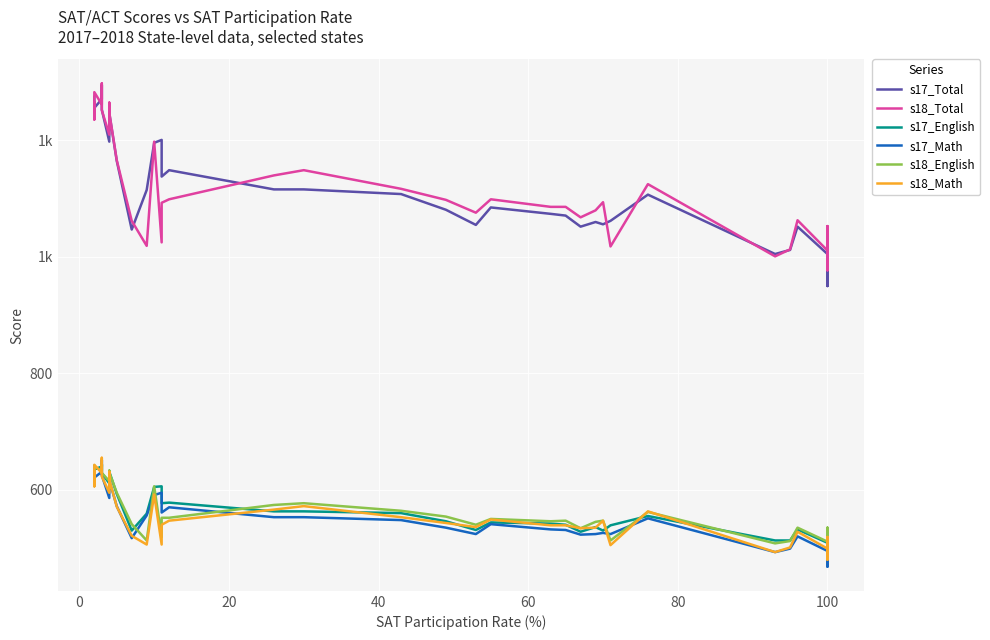

Reading left to right, what are all the values shown in this chart?

s17_Total: 1275	1242	1256	1271	1295	1253	1198	1260	1247	1165	1047	1115	1196	1201	1138	1149	1116	1116	1108	1081	1055	1085	1074	1071	1052	1060	1056	1062	1107	1005	1012	1052	1005	950	1041	996
s18_Total: 1265	1236	1283	1262	1298	1252	1210	1265	1248	1166	1062	1019	1198	1025	1093	1099	1140	1149	1117	1098	1076	1099	1086	1086	1068	1080	1094	1018	1125	1001	1013	1063	1011	977	1053	998
s17_English: 641	634	635	640	644	629	611	632	631	593	530	559	605	606	577	578	563	563	560	546	531	544	542	540	528	536	530	539	555	513	513	532	509	482	530	503
s17_Math: 635	607	621	631	651	625	586	628	616	572	517	556	591	595	561	570	553	553	548	535	524	541	532	531	523	524	526	524	551	493	499	520	495	468	512	492
s18_English: 634	630	640	633	643	629	615	633	630	595	541	513	606	519	552	552	574	577	564	554	540	550	546	547	534	545	547	513	562	508	512	535	511	497	535	505
s18_Math: 631	606	643	629	655	623	595	631	618	571	521	506	592	506	540	547	566	572	553	543	536	549	539	539	534	535	547	505	563	493	501	528	499	480	519	492